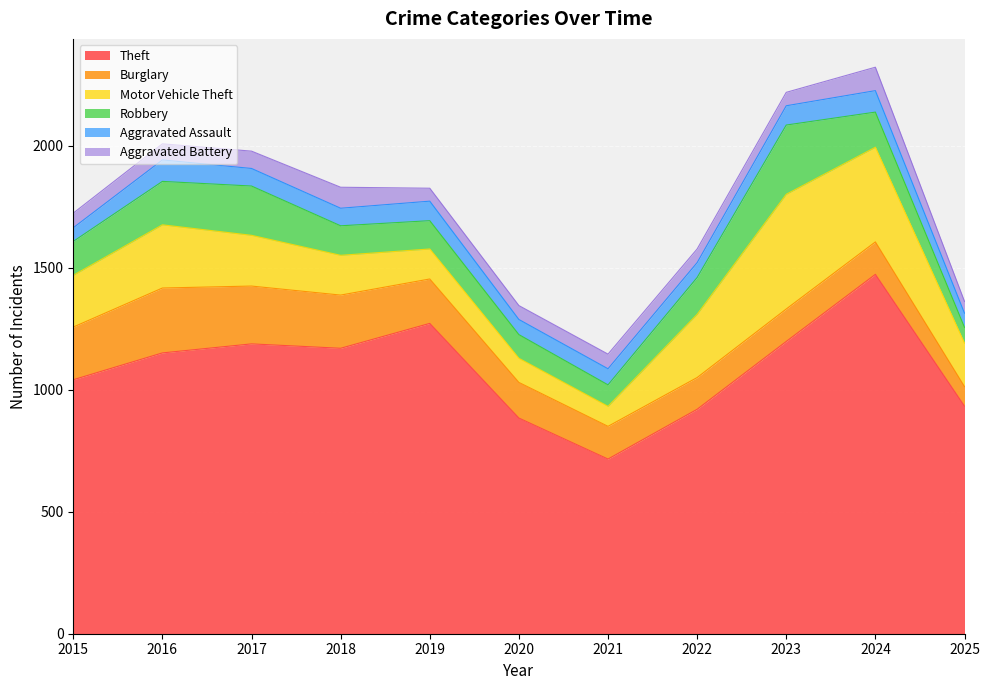

What is the smallest value displayed?

48